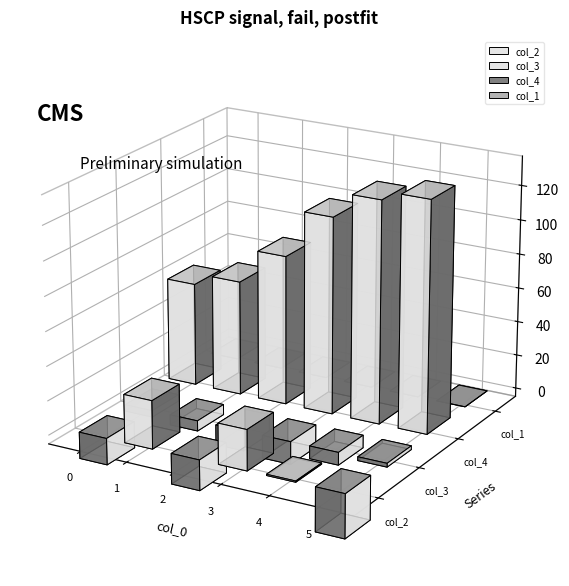

At 3, list the series in order from smallest to largest.

col_3, col_1, col_2, col_4